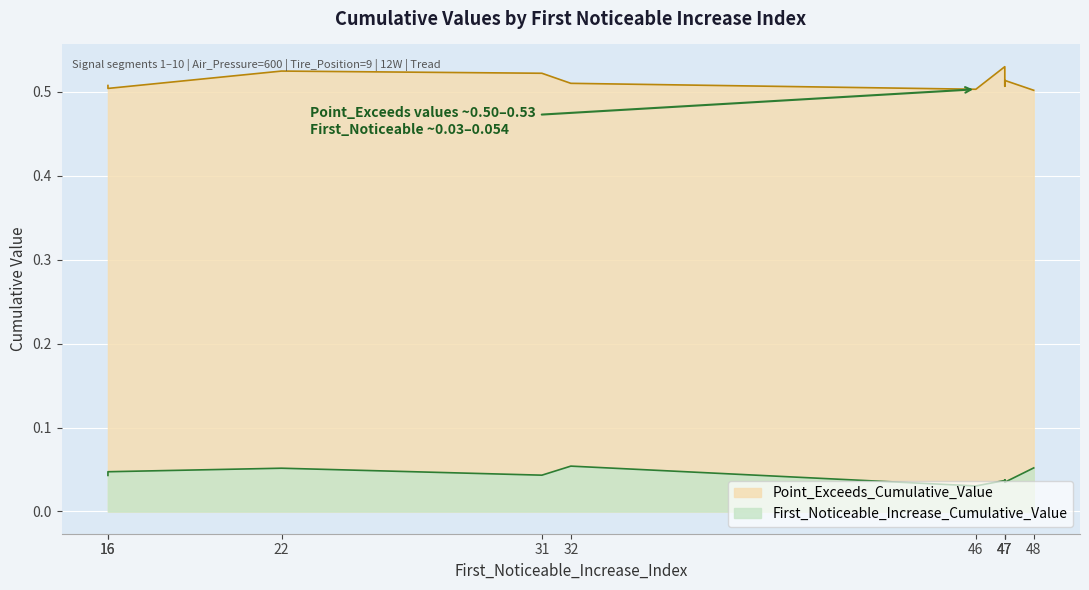

In First_Noticeable_Increase_Cumulative_Value, how many points are lower than both neighbors (excluding endpoints)?

2